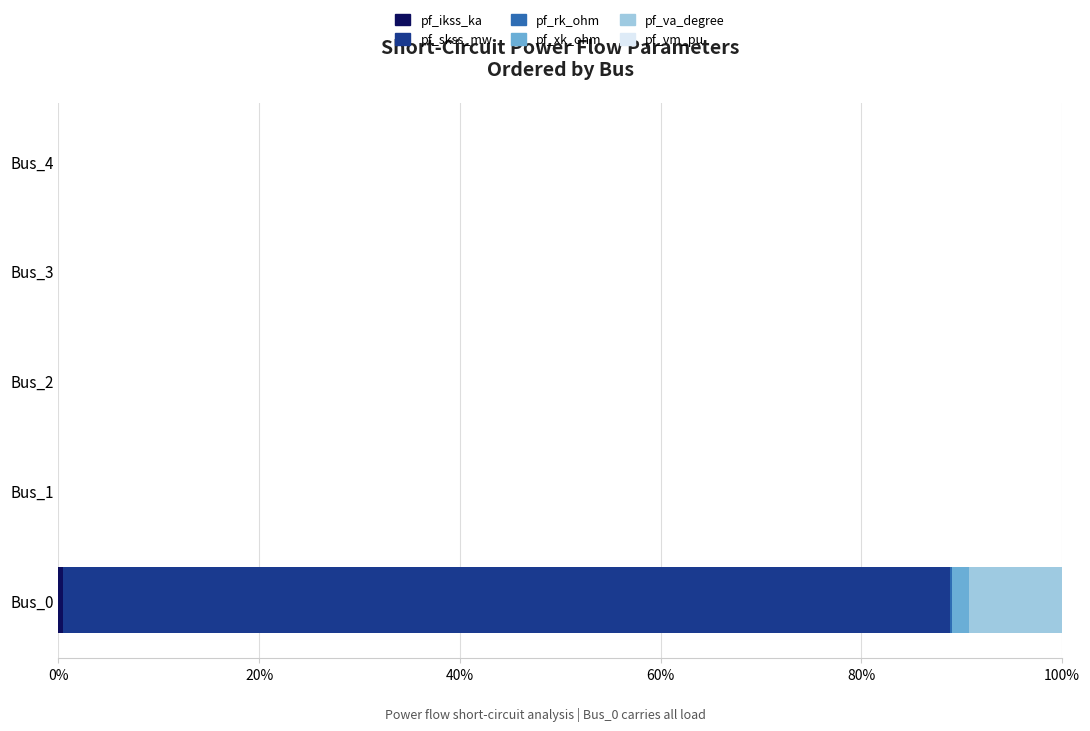

At which category is the sum across all series the highest?

Bus_0